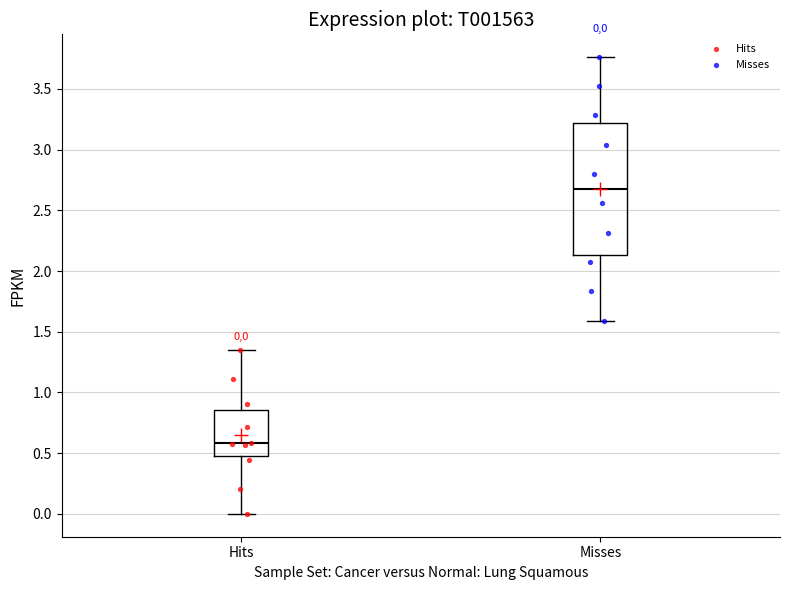

Which box has the highest median line?

Misses